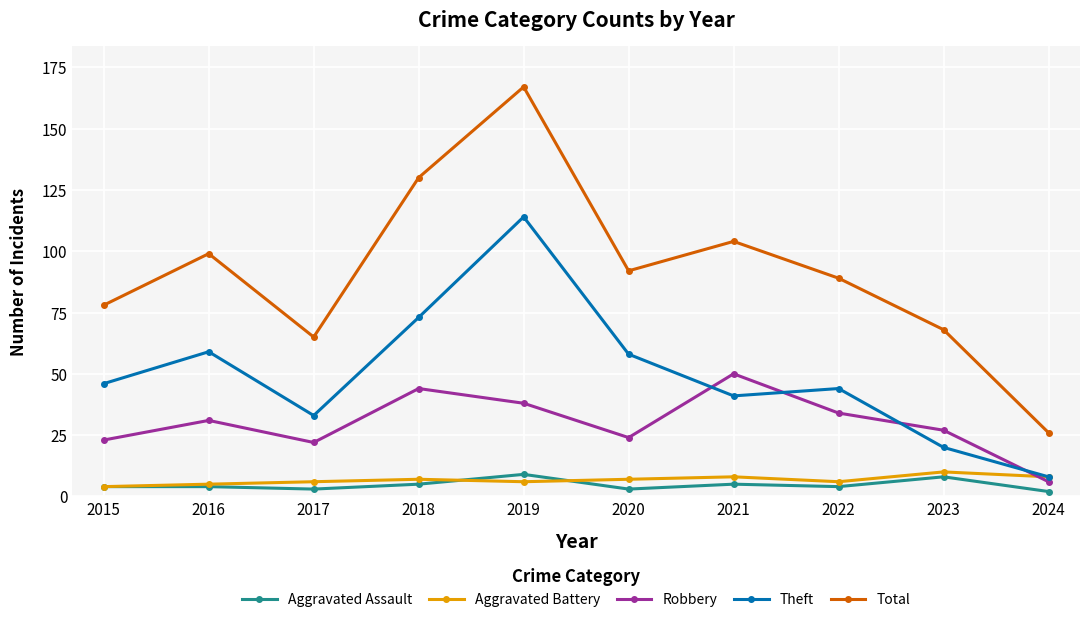

True or false: Robbery has more than 0 interior local peaks.

True